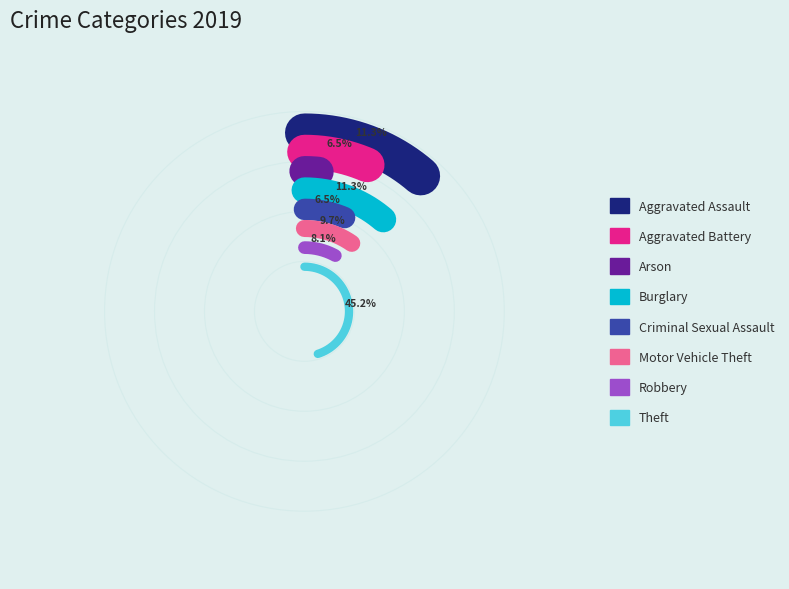

Is the sum of Burglary and Arson greater than half?

No